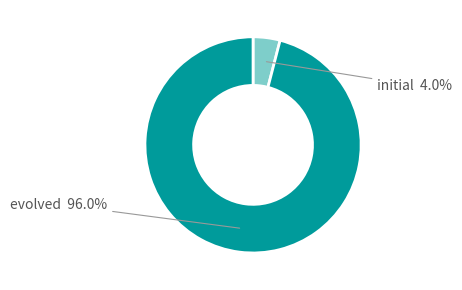

Which slice is the largest?

evolved